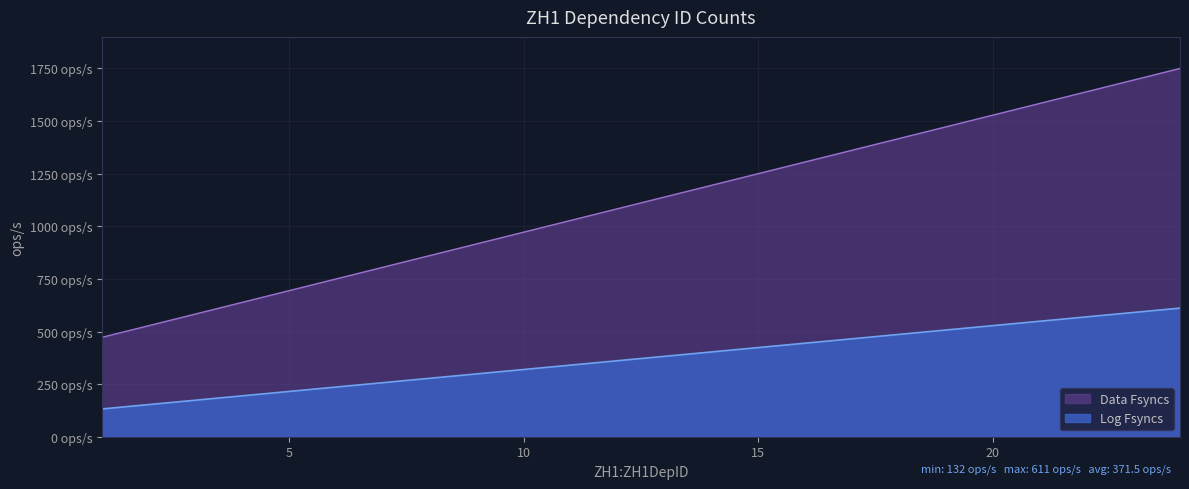

Does the chart display data point markers on the line(s)?

No